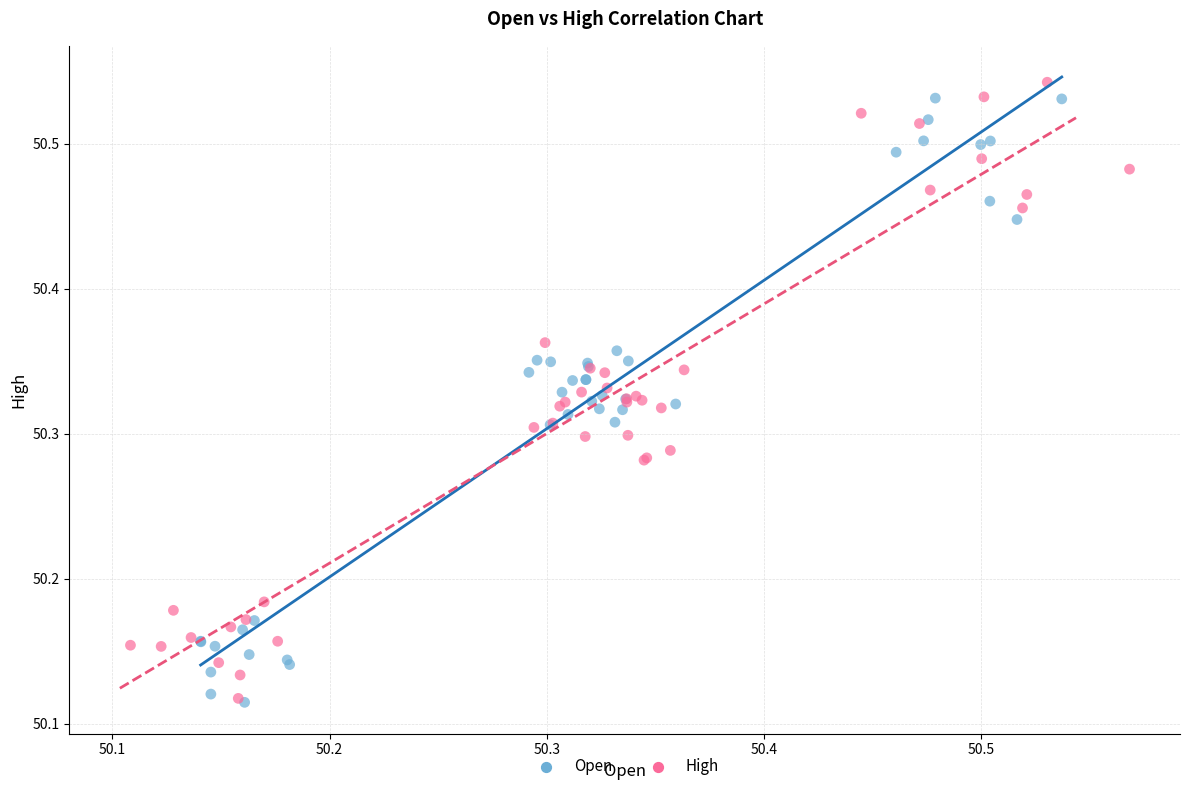

What are all the series names shown in the legend?

Open, High